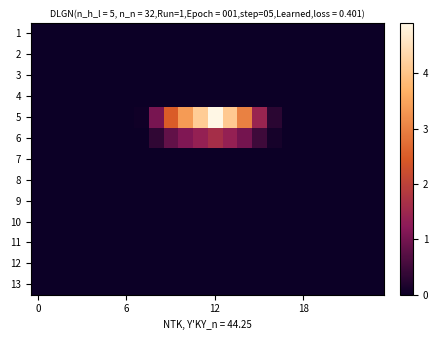

At how many categories does at least one series exceed 3?

5